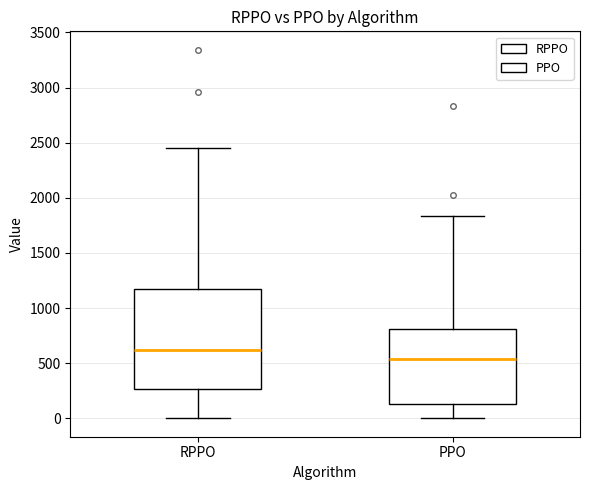

Which box's median line is the lowest?

PPO